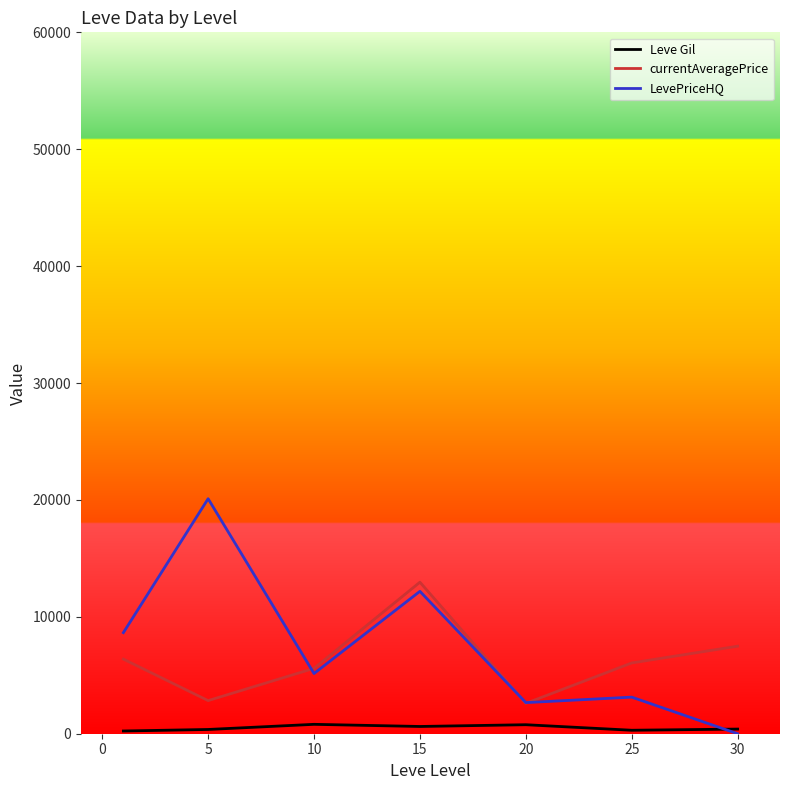

Does the chart have visible grid lines?

No